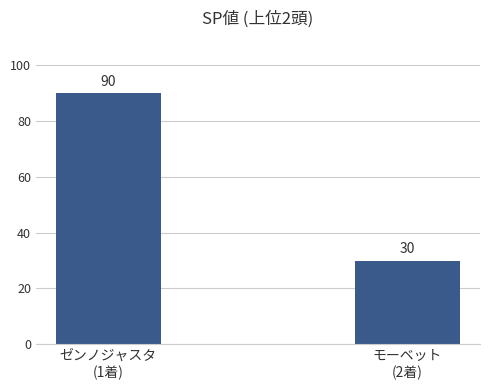

What is the value of the 2nd bar from the left?

30